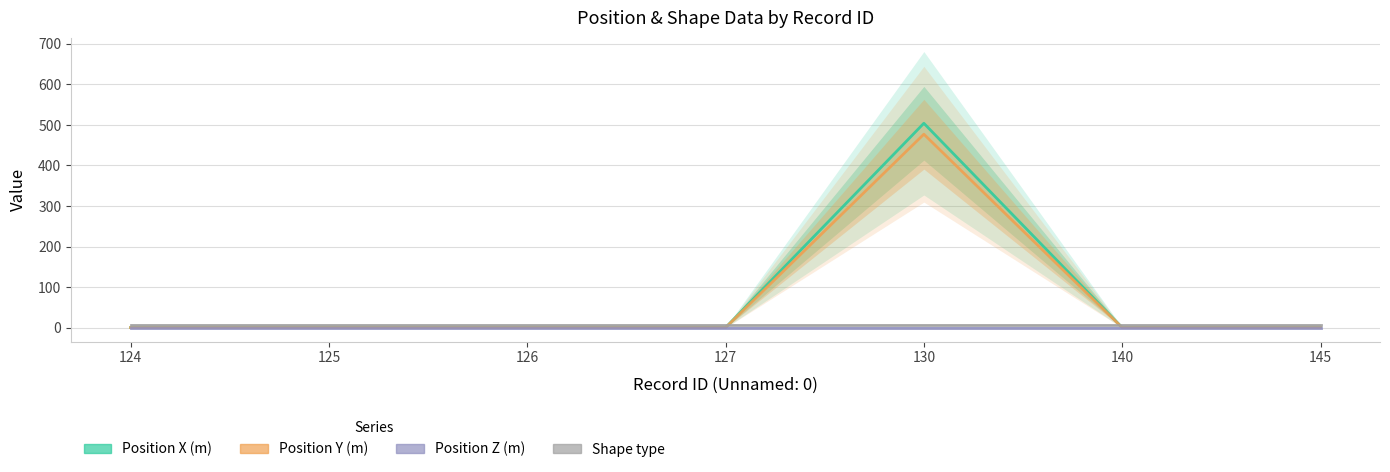

What is the difference between the highest and lowest values at 126?

6